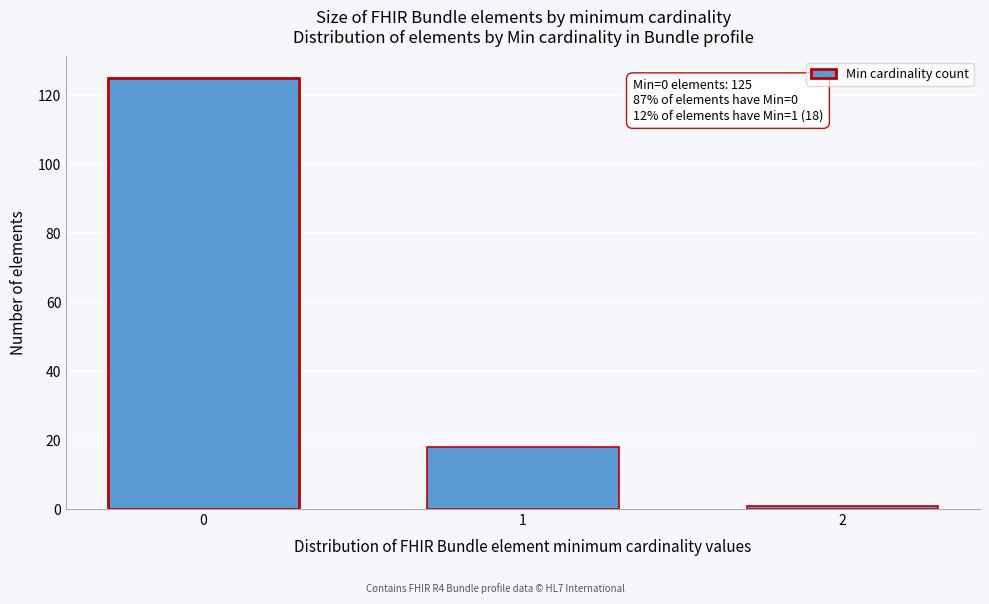

Reading right to left, list all the values displayed in this chart.

2=1	1=18	0=125